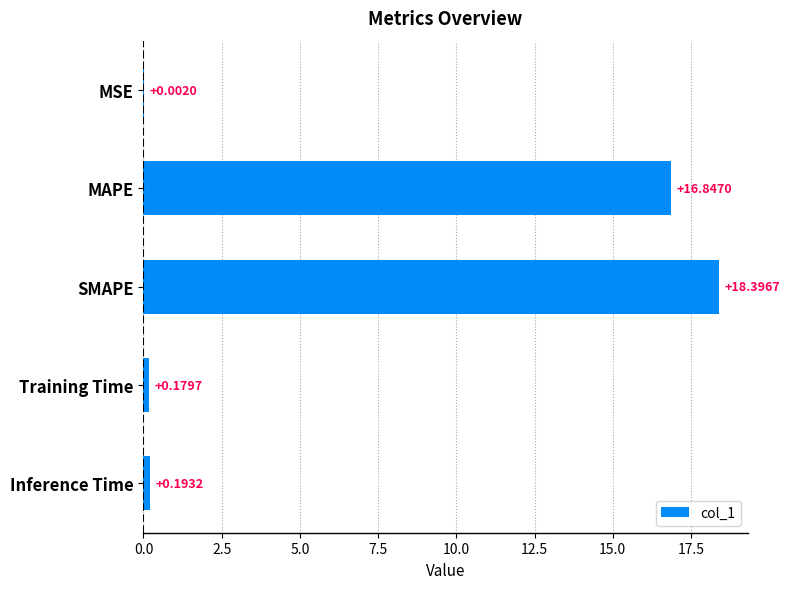

Which has a higher value, SMAPE or MAPE?

SMAPE